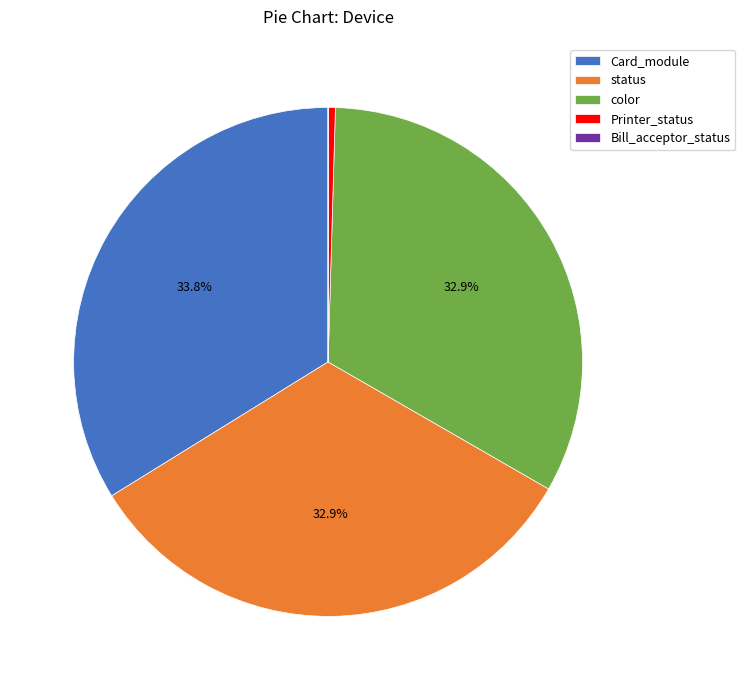

To the nearest percent, what is the combined percentage of Card_module and color?

67%